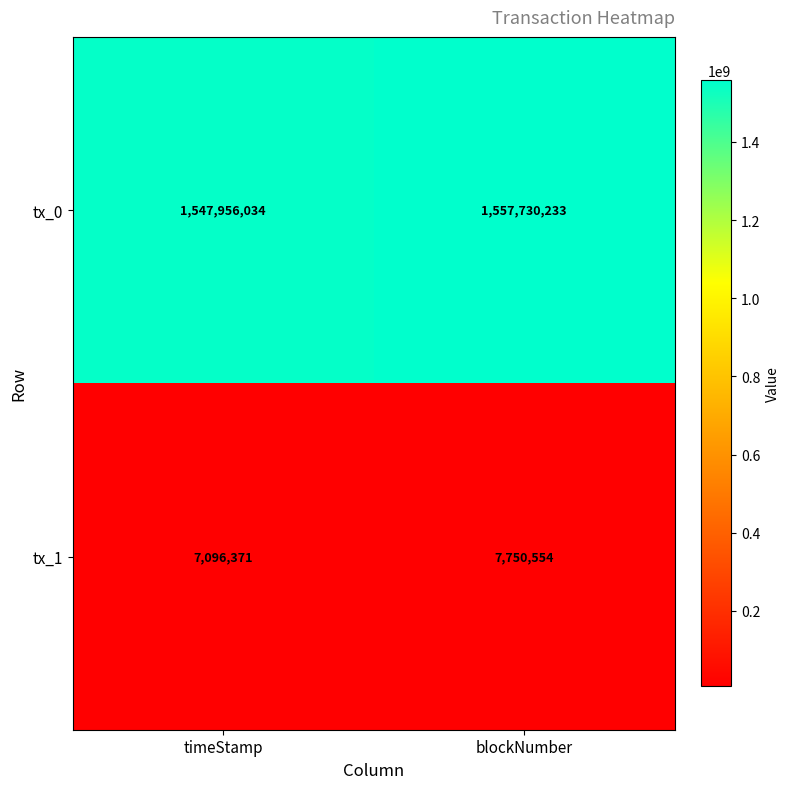

Reading right to left, list all the values displayed in this chart.

tx_0: blockNumber=1557730233	timeStamp=1547956034
tx_1: blockNumber=7750554	timeStamp=7096371